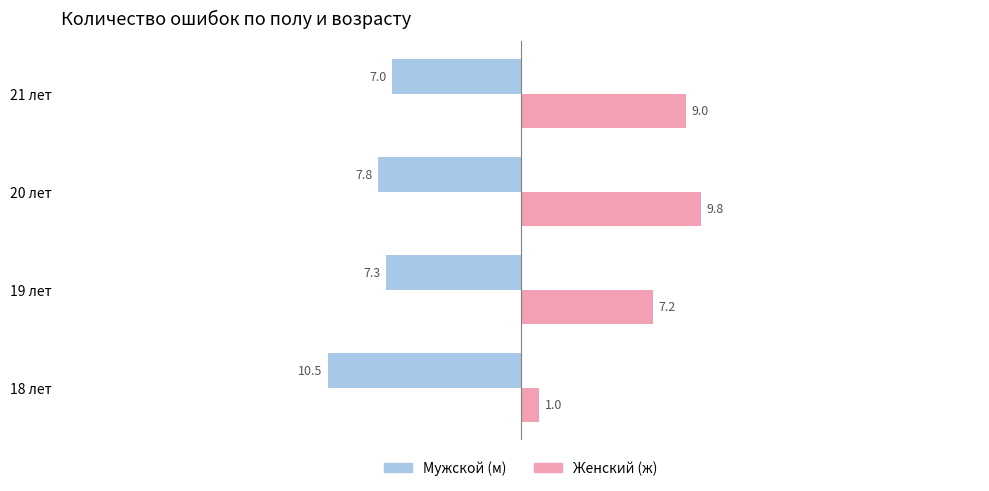

What is the smallest value displayed?

-10.5